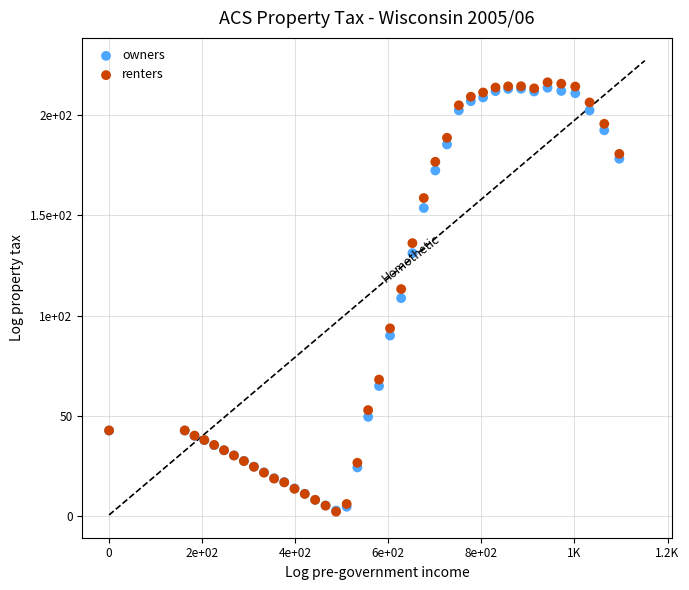

Which series has the largest Y range (max minus min)?

renters